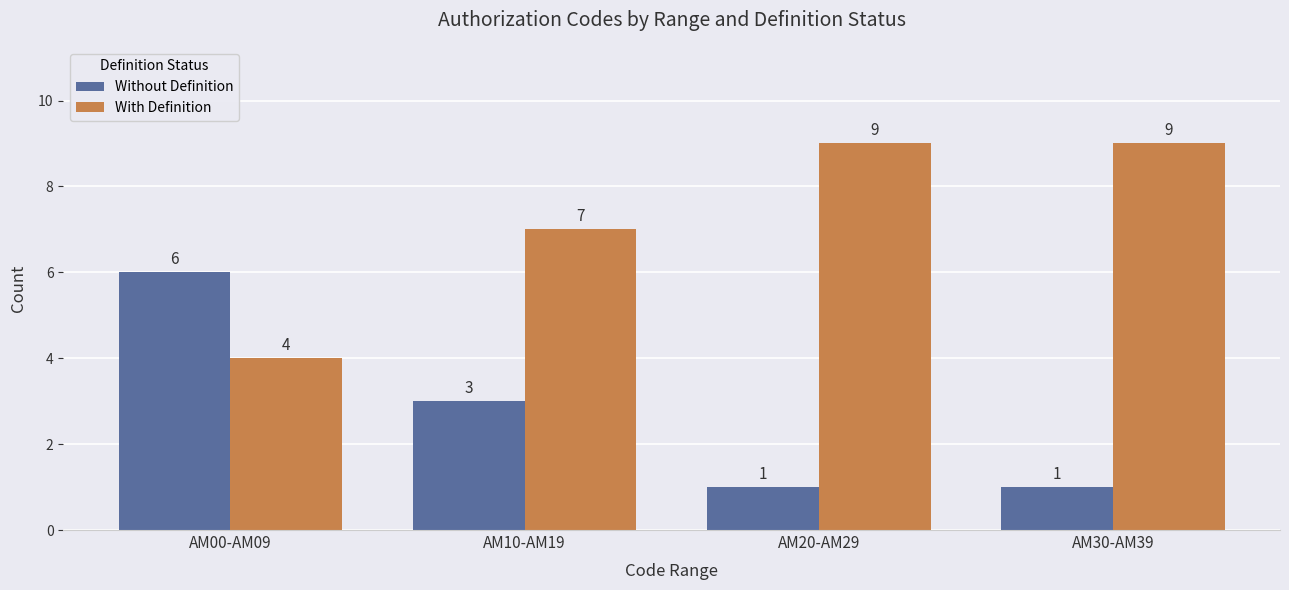

What is the sum of all With Definition values?

29